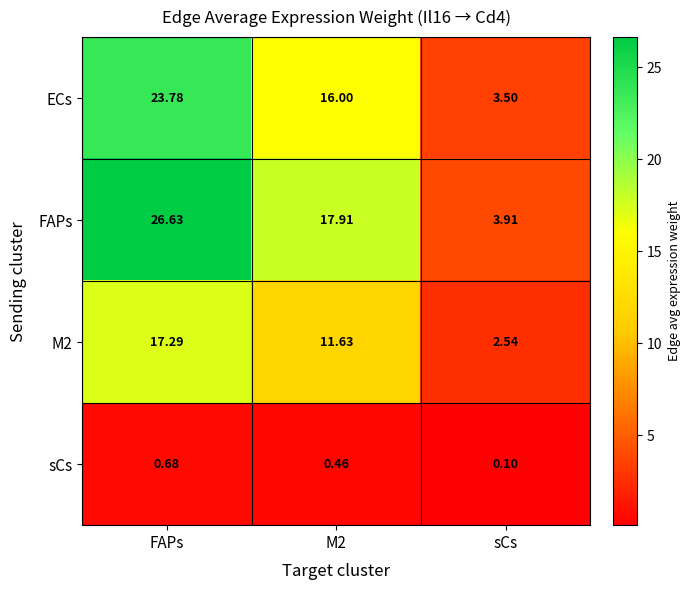

List the series in order of their peak value, lowest first.

sCs, M2, ECs, FAPs